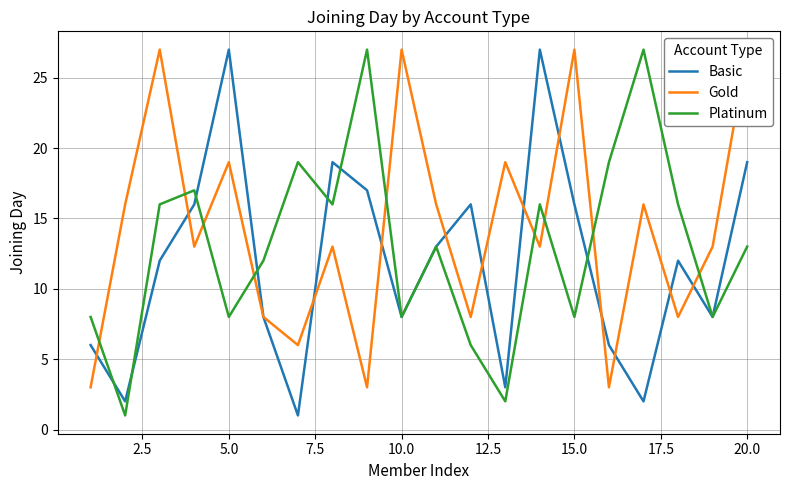

How many series are shown in this chart?

3